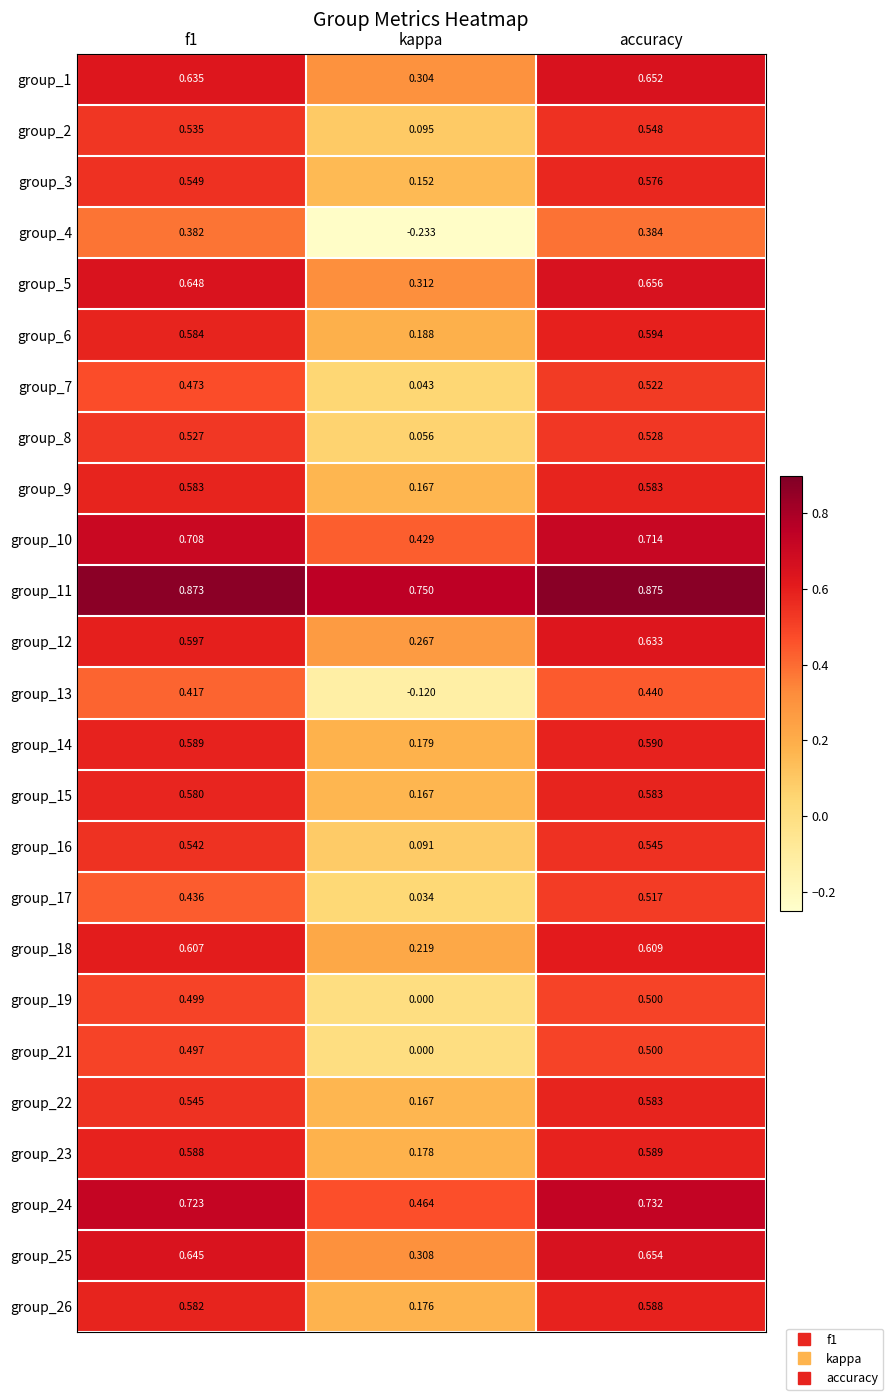

What is the total value across all series at kappa?

4.4